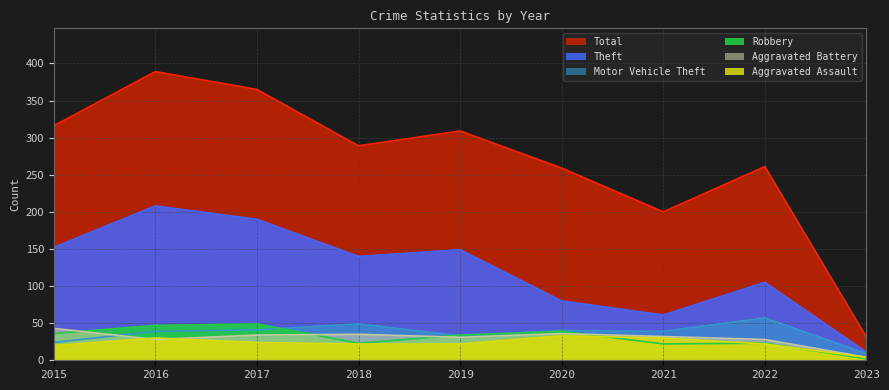

The Aggravated Assault series shows 30 at 2021. True or false?

True